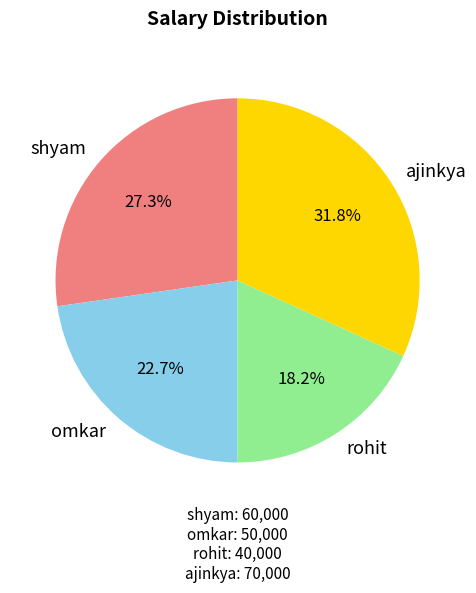

Which category has the smallest portion of the pie?

rohit